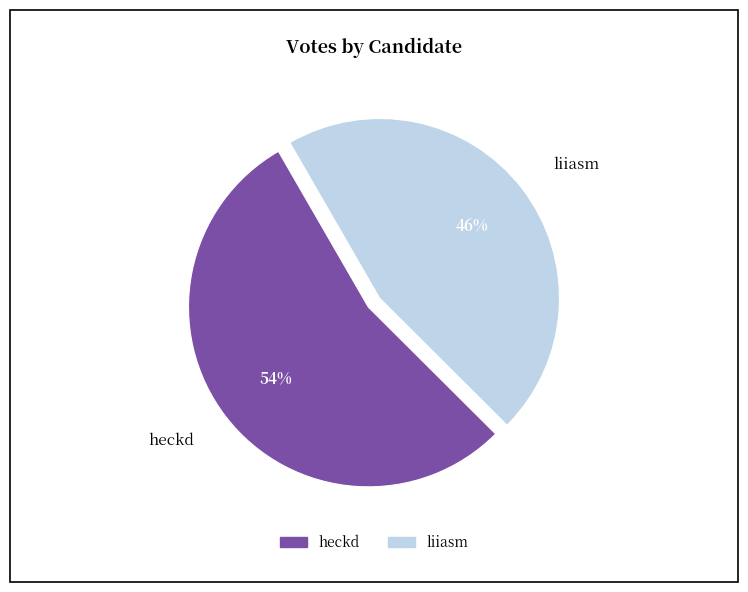

Count the number of slices in the pie.

2